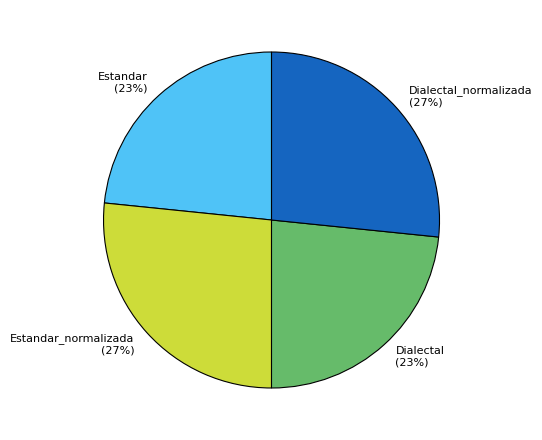

Does Dialectal_normalizada (27%) represent more than half of the total?

No